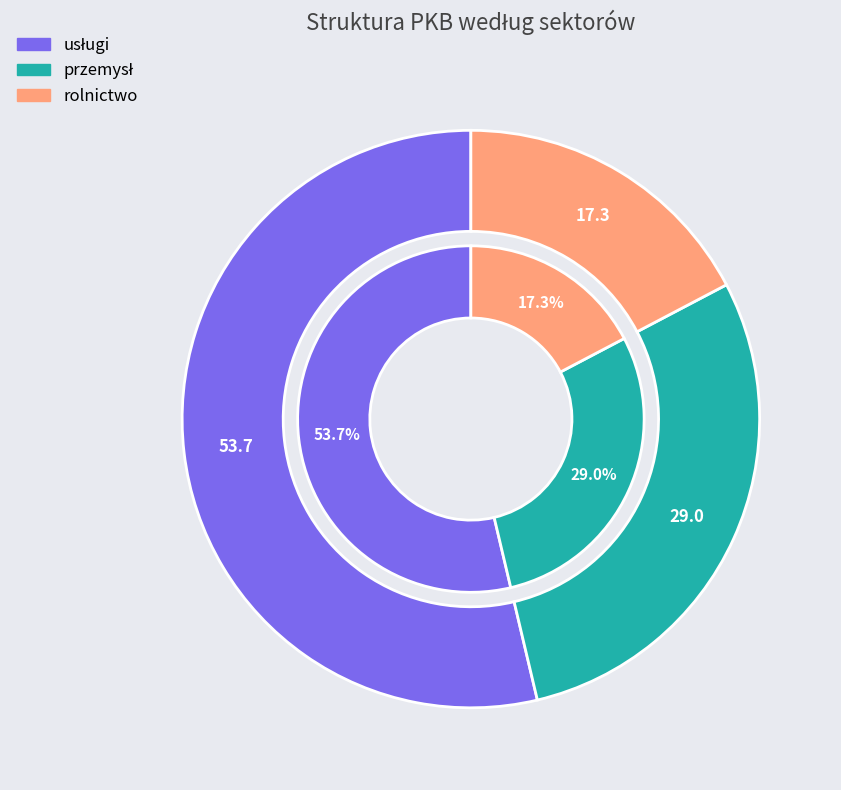

What is the majority slice?

usługi